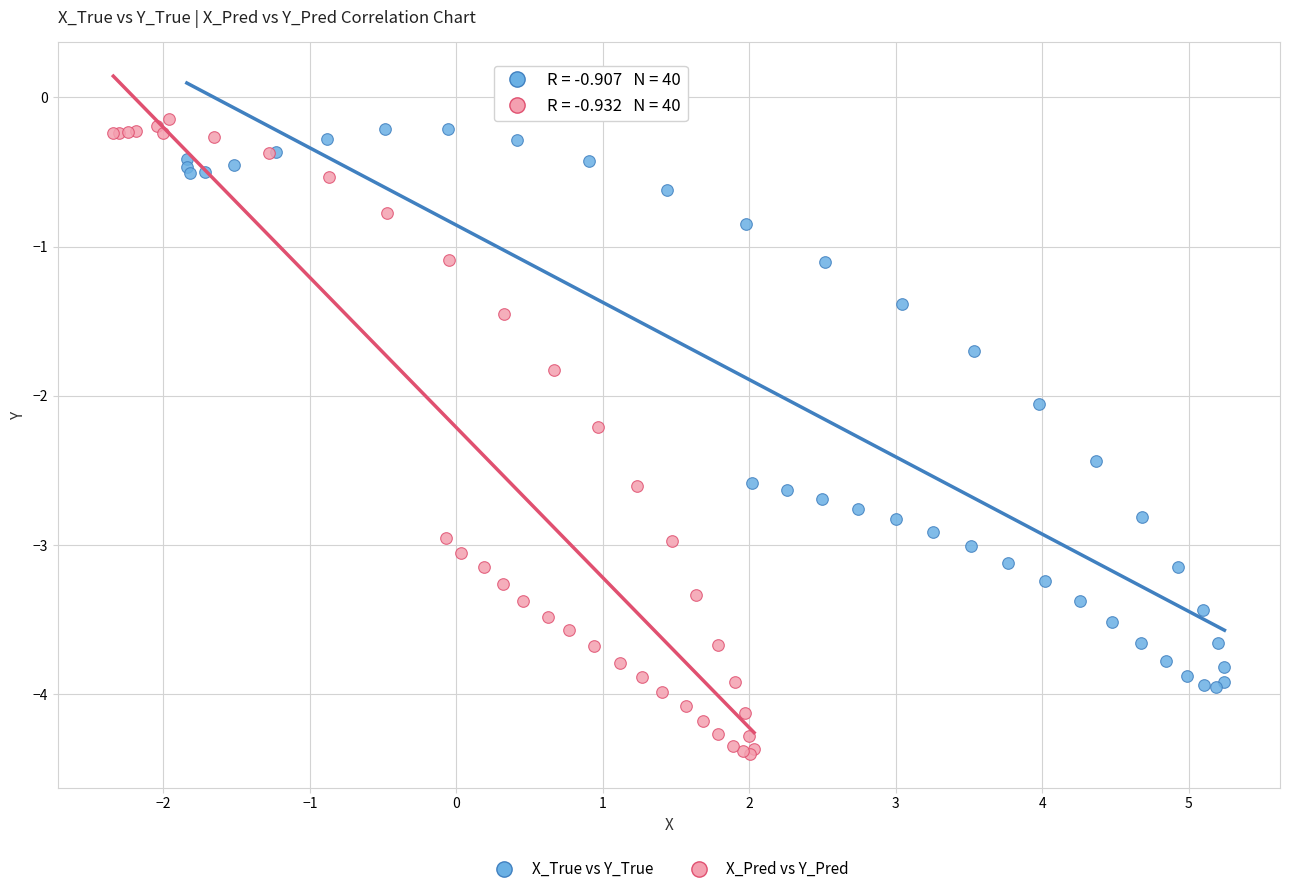

Which series has the widest spread of Y values?

X_Pred vs Y_Pred